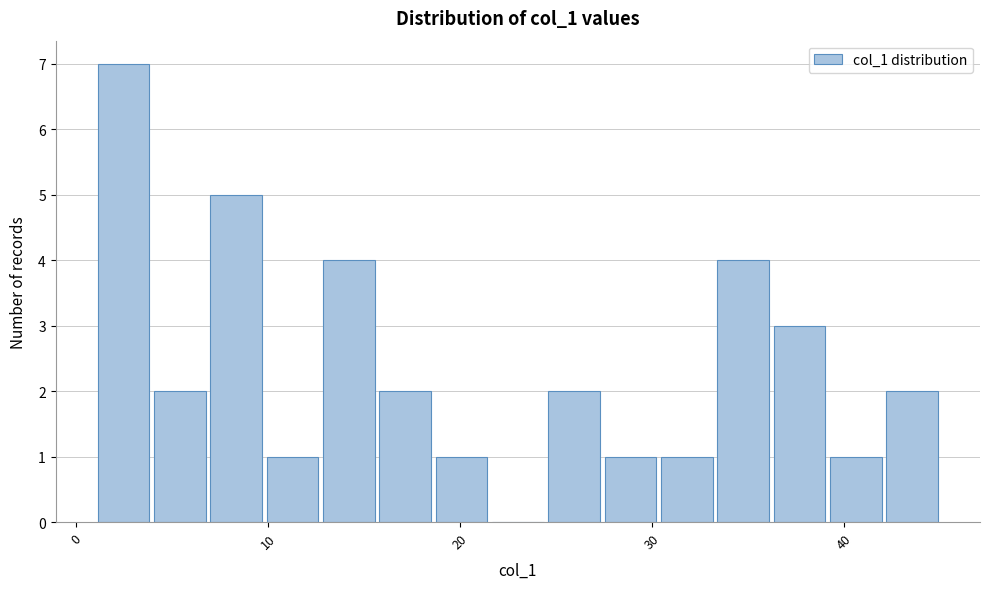

Around what value on the x-axis is the tallest bar? Give the approximate position of its centre, as read against the axis.

2